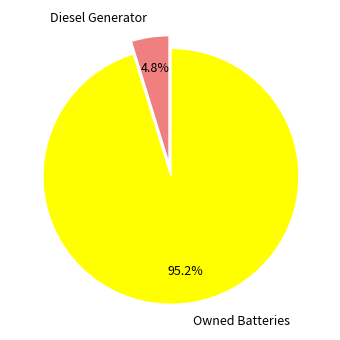

What percentage is NOT represented by Diesel Generator?

95.2%